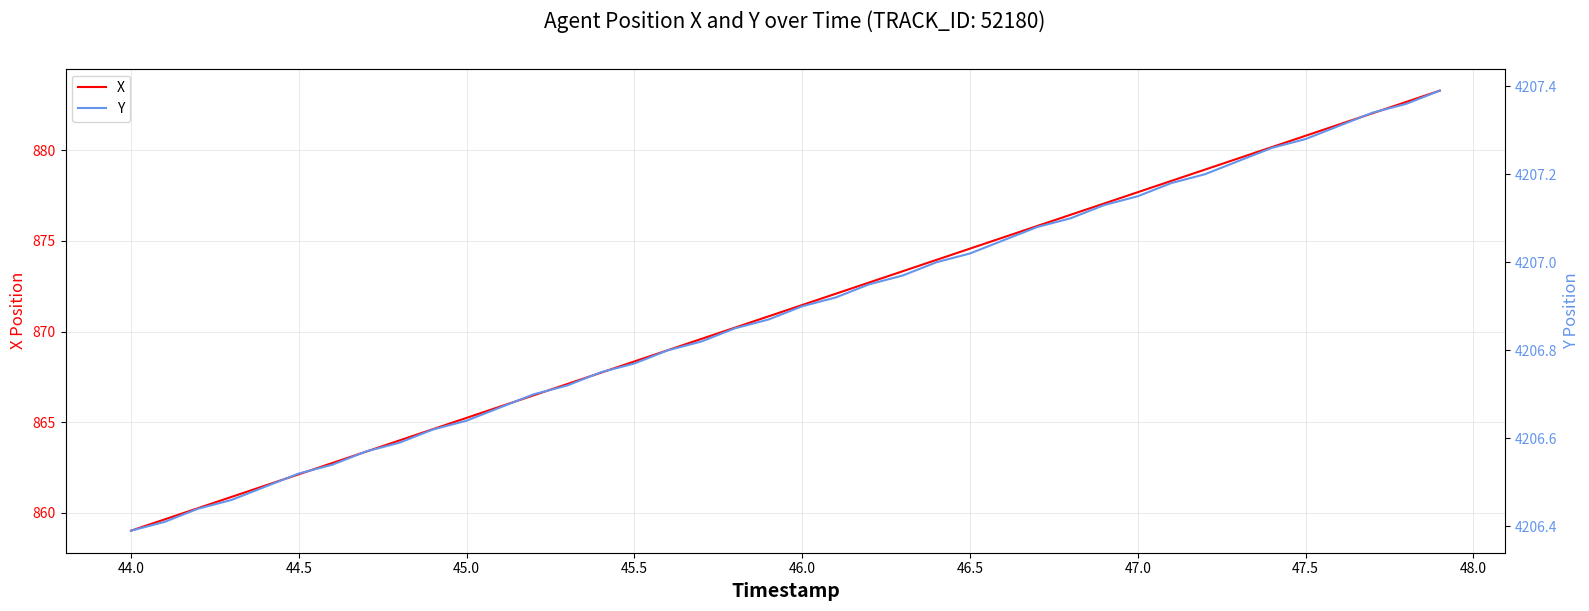

Reading right to left, list all the values displayed in this chart.

X: 883.3	882.7	882.0	881.4	880.8	880.2	879.6	878.9	878.3	877.7	877.1	876.4	875.8	875.2	874.6	874.0	873.3	872.7	872.1	871.5	870.8	870.2	869.6	869.0	868.4	867.7	867.1	866.5	865.9	865.2	864.6	864.0	863.4	862.8	862.1	861.5	860.9	860.3	859.6	859.0
Y: 4207.4	4207.4	4207.3	4207.3	4207.3	4207.3	4207.2	4207.2	4207.2	4207.1	4207.1	4207.1	4207.1	4207.1	4207.0	4207.0	4207.0	4206.9	4206.9	4206.9	4206.9	4206.9	4206.8	4206.8	4206.8	4206.8	4206.7	4206.7	4206.7	4206.6	4206.6	4206.6	4206.6	4206.5	4206.5	4206.5	4206.5	4206.4	4206.4	4206.4